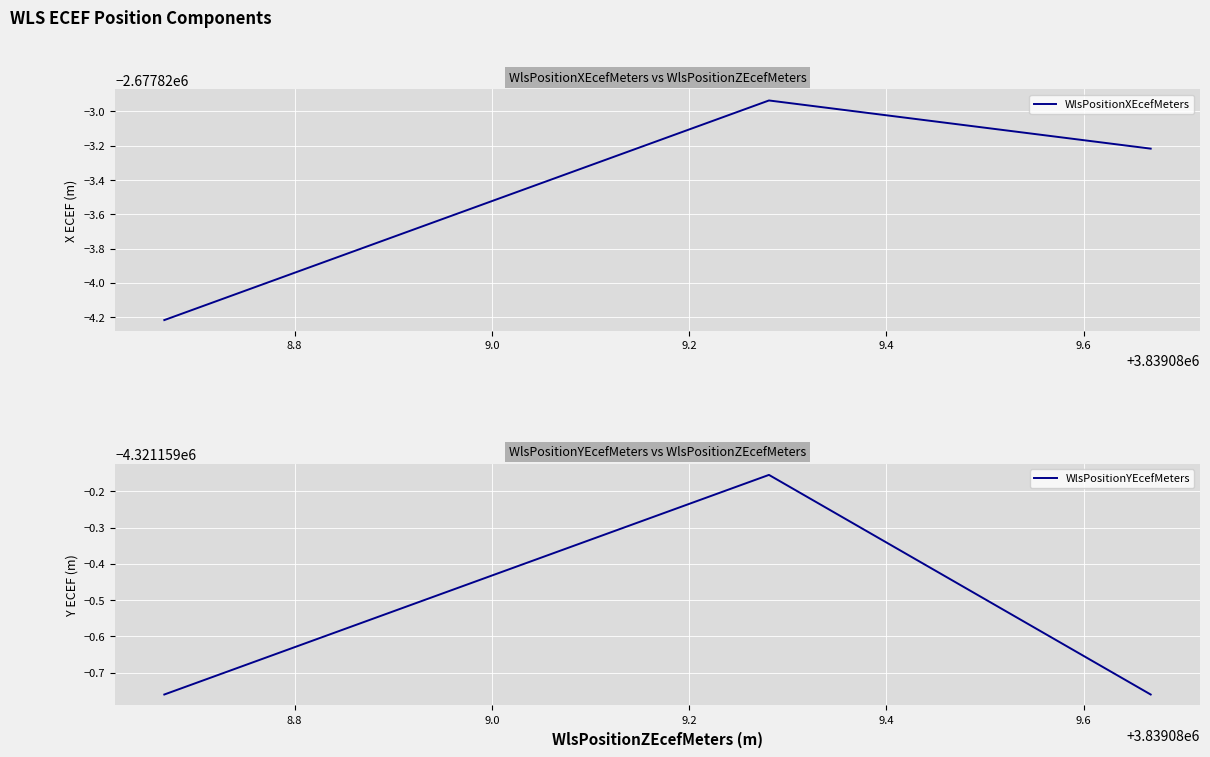

What value does the WlsPositionYEcefMeters series have at 3839088.668?

-4321159.8